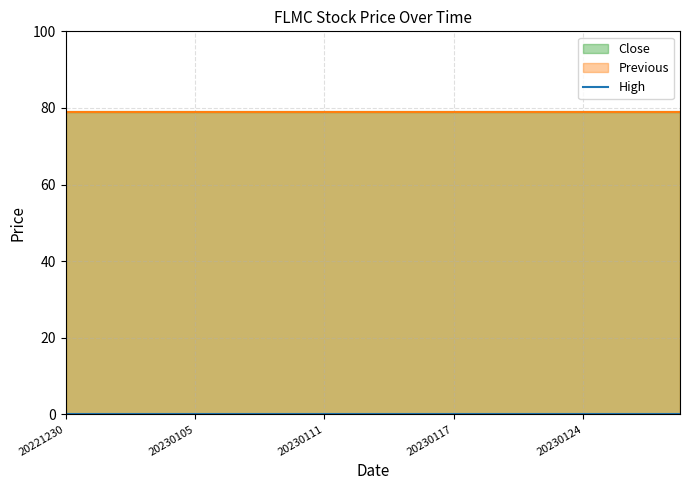

Which has a higher value, 20230105 or 20230104?

20230105